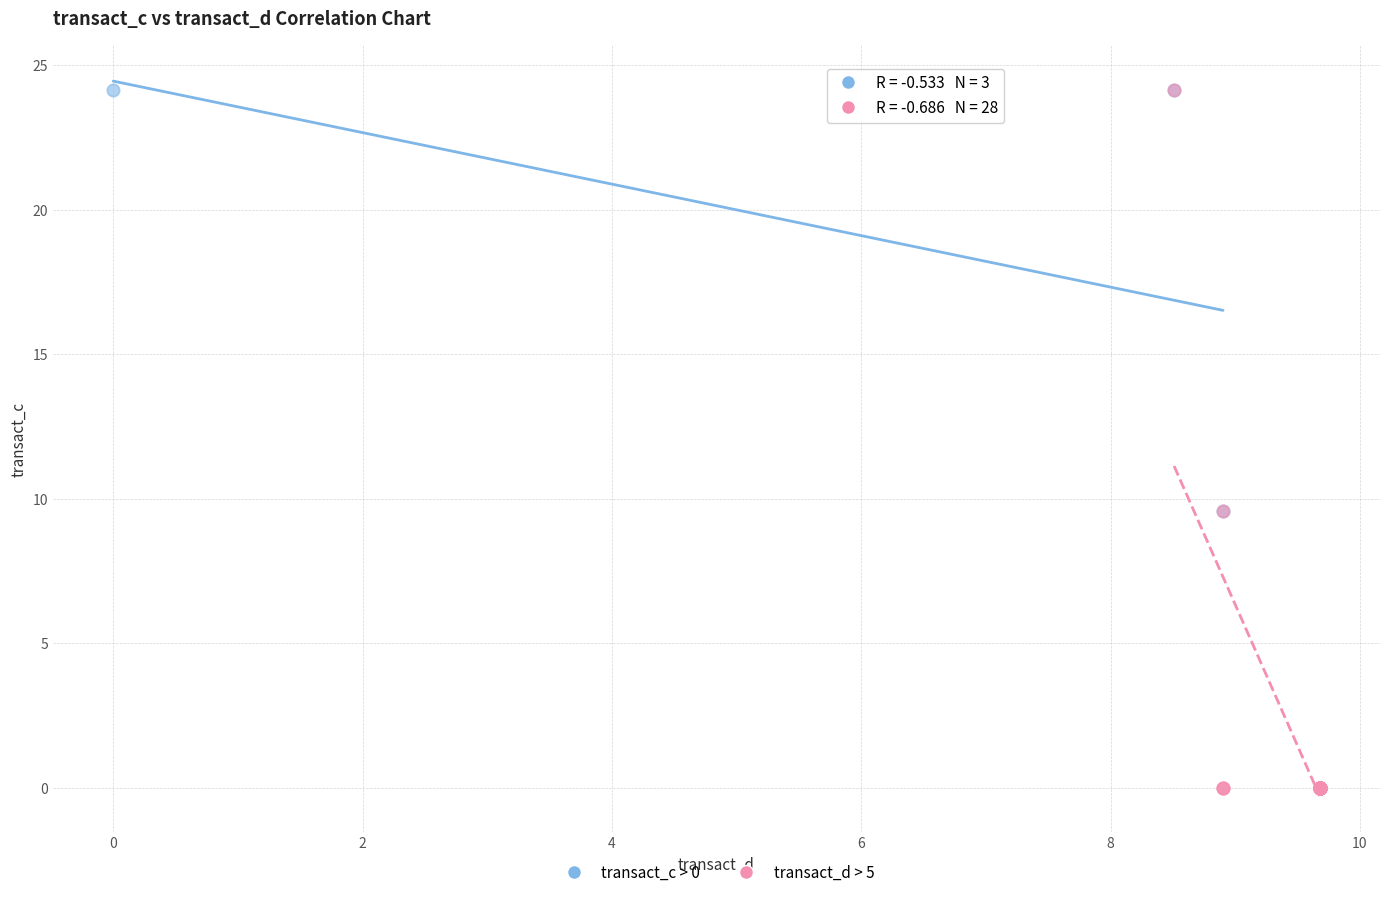

Which series has the widest spread of Y values?

transact_d > 5